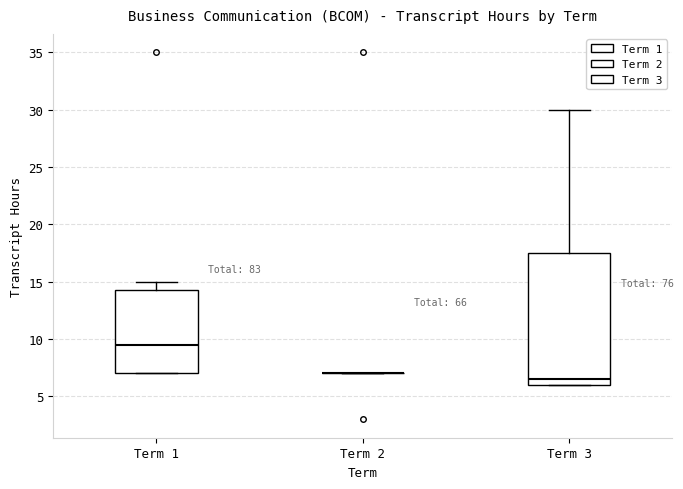

Reading left to right, read every box against the y-axis: the position of its median line, the range the box covers, and the ends of its whiskers. The values are not printed on the chart, so give them approximately, as read against the axis.

Term 1: median 9.5, box 7.0 to 14.5, whiskers 7.0 to 15.0
Term 2: box collapsed to a line at 7.0, whiskers 7.0 to 7.0
Term 3: median 6.5, box 6.0 to 17.5, whiskers 6.0 to 30.0